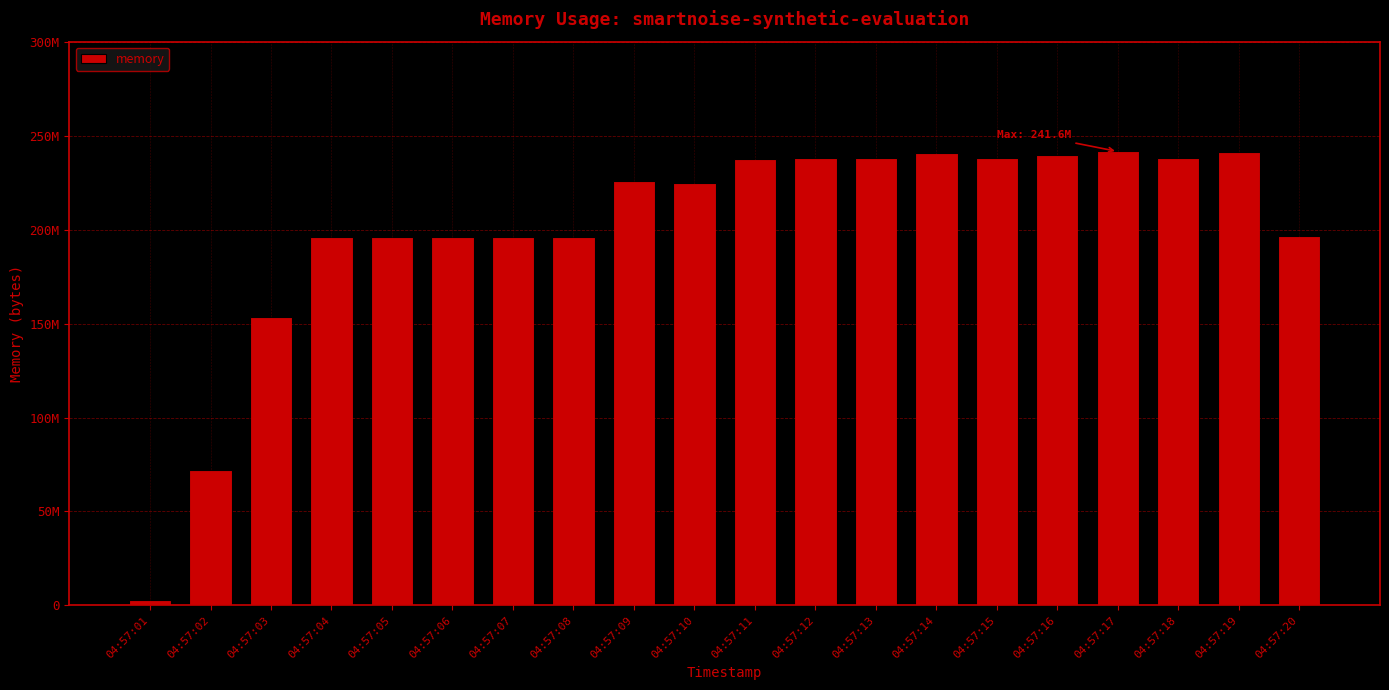

What is the difference between the second highest and minimum values?

238432256